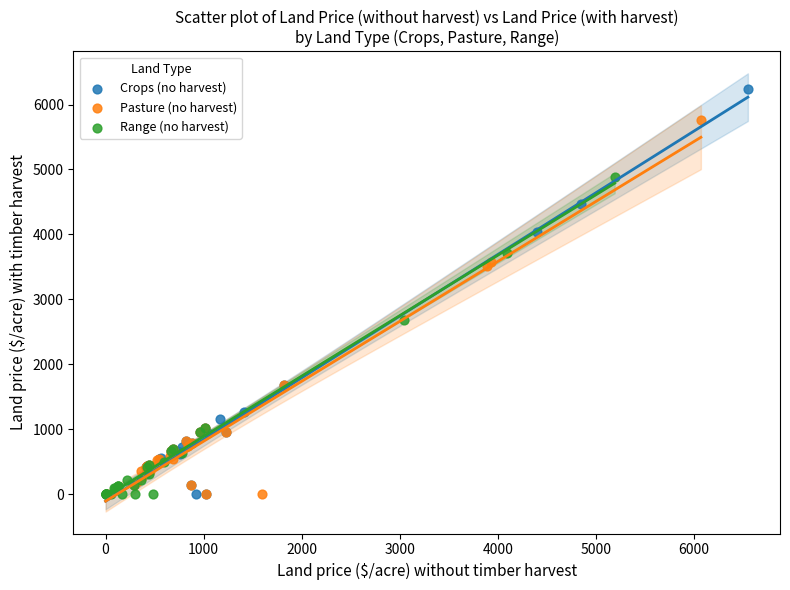

Which series contains the highest Y value?

Crops (no harvest)